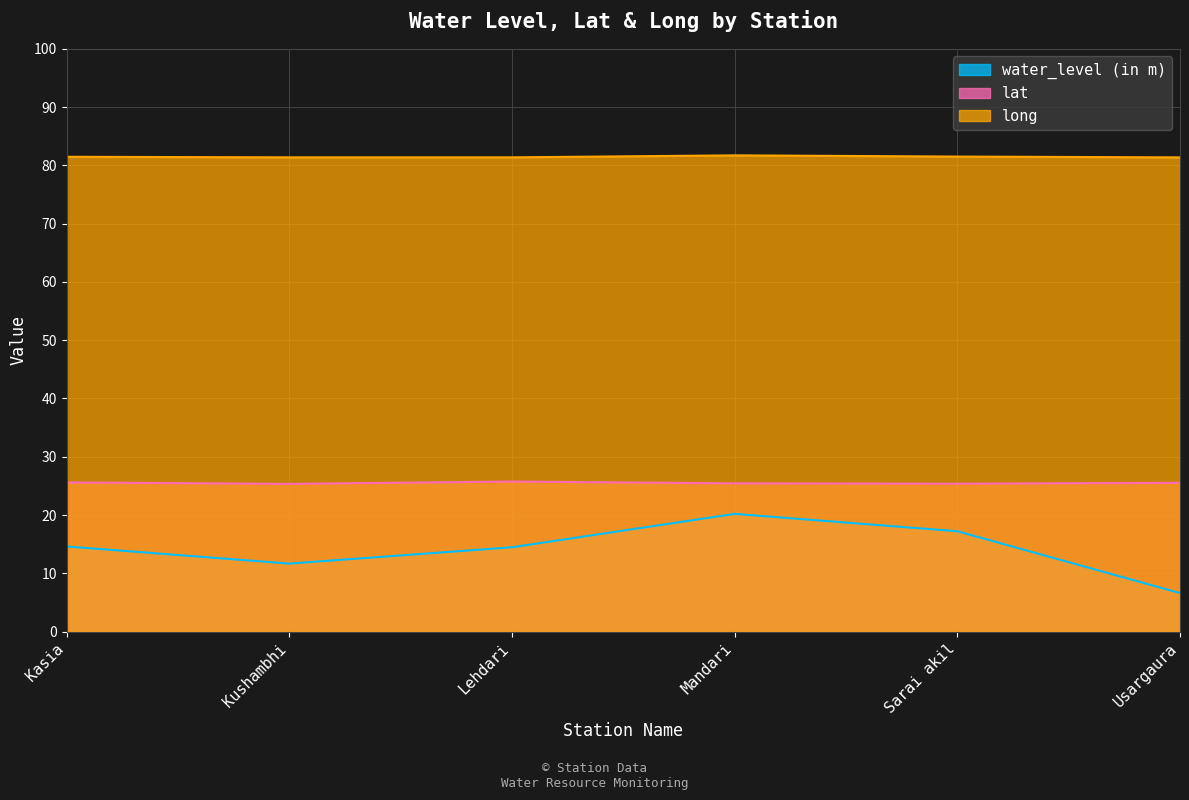

Reading left to right, transcribe all the data shown in this chart.

water_level (in m): 14.6	11.7	14.5	20.2	17.2	6.6
lat: 25.6	25.3	25.8	25.4	25.4	25.5
long: 81.5	81.4	81.4	81.7	81.5	81.4